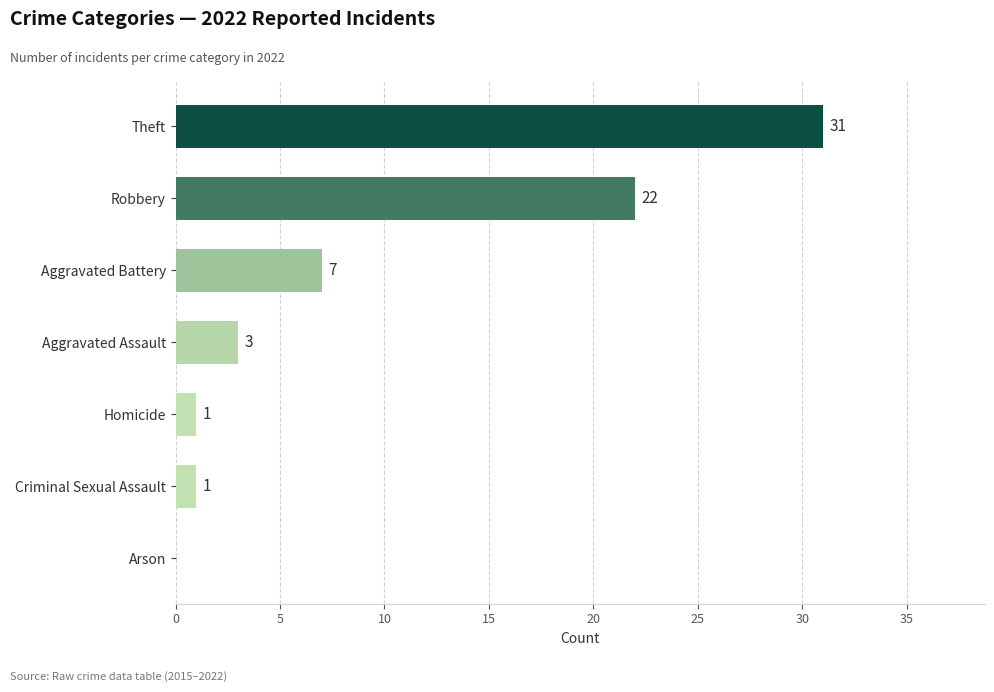

How many distinct data groups are displayed?

1